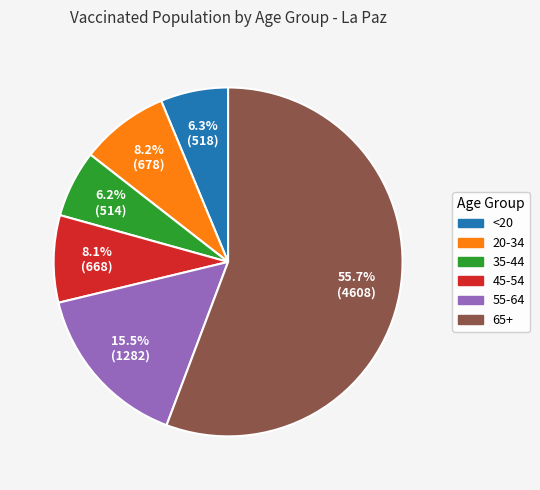

How many segments does this pie chart have?

6